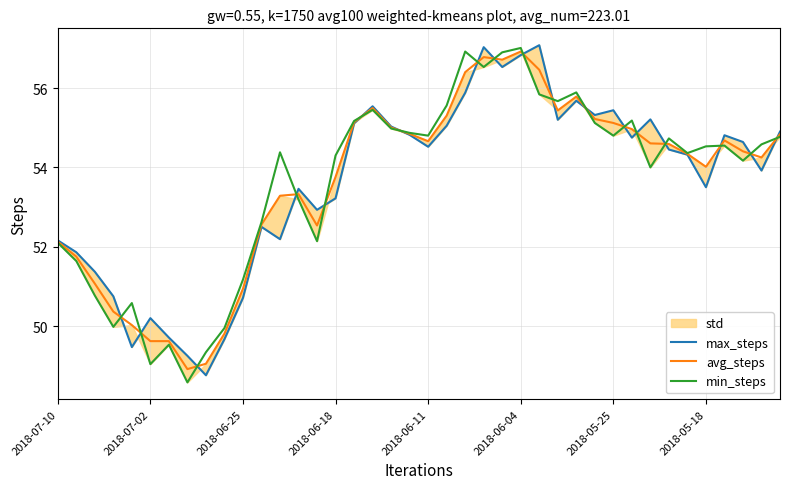

What is the minimum value for min_steps?

48.6